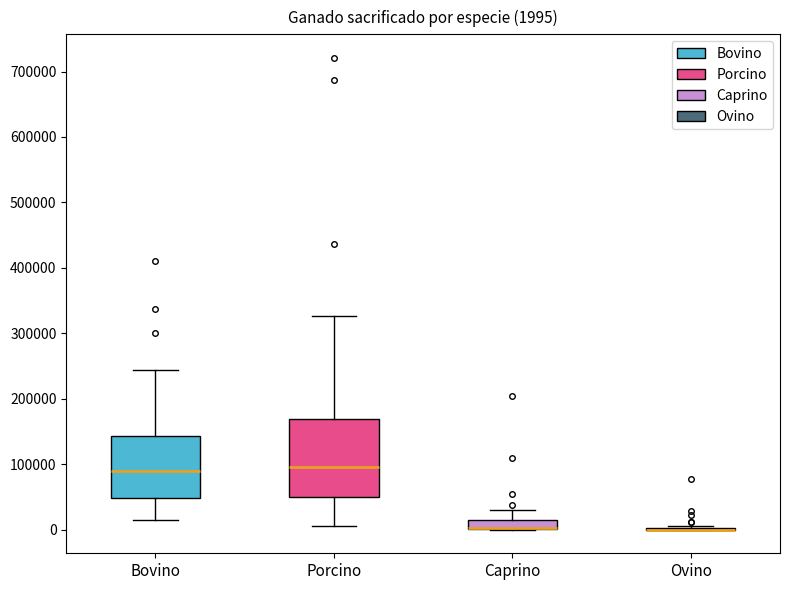

Comparing the boxes themselves (not the whiskers), which one is the tallest?

Porcino